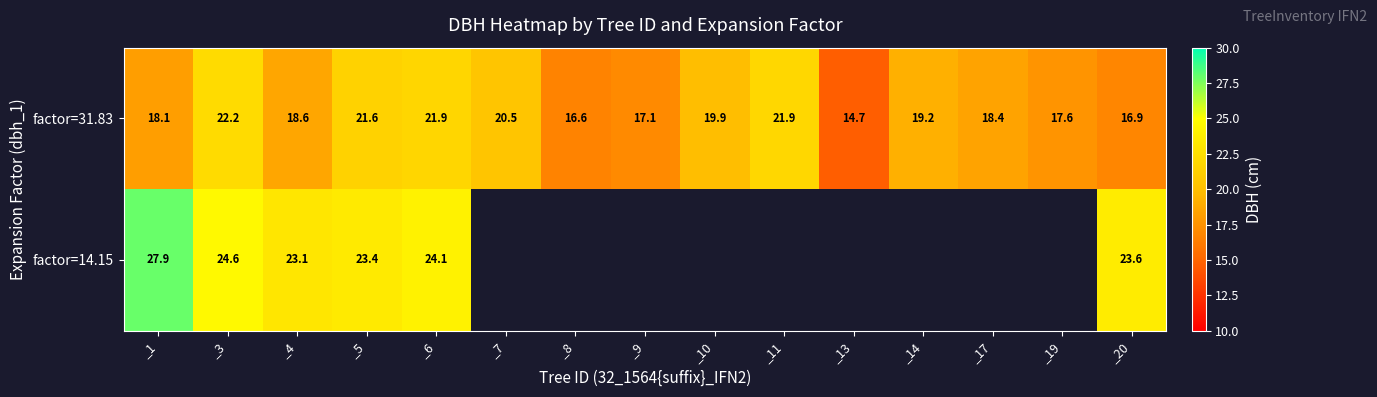

What is the sum of the factor=31.83 values at _13 and _17?

33.1